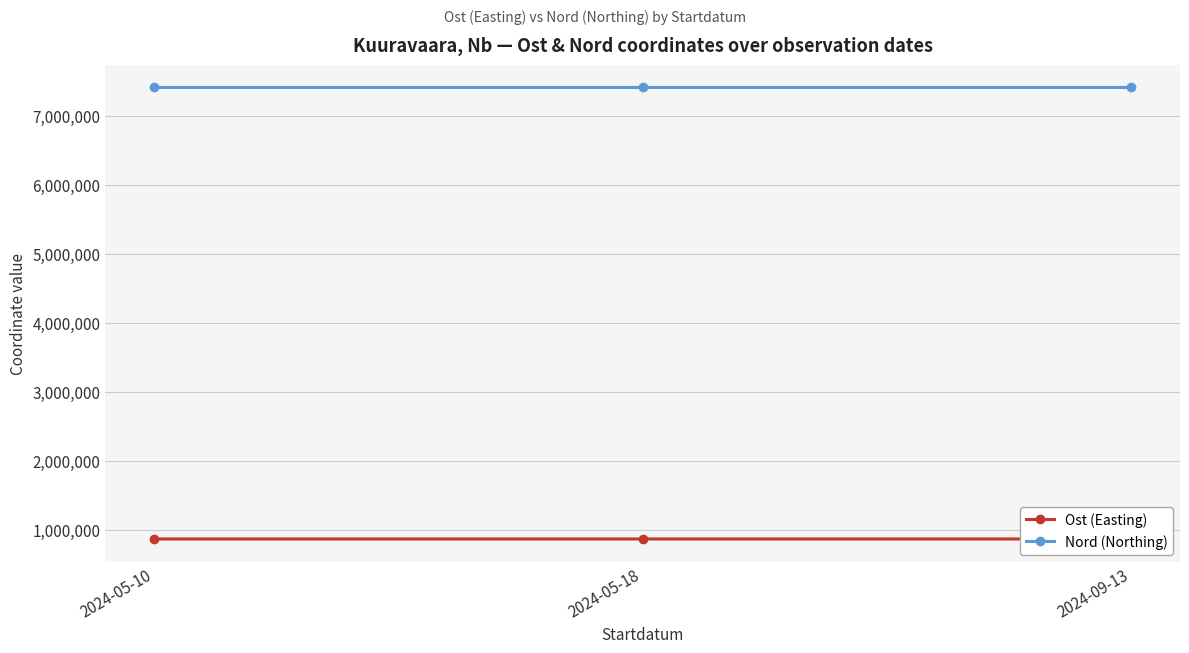

Rank the series by their maximum value, from highest to lowest.

Nord (Northing), Ost (Easting)